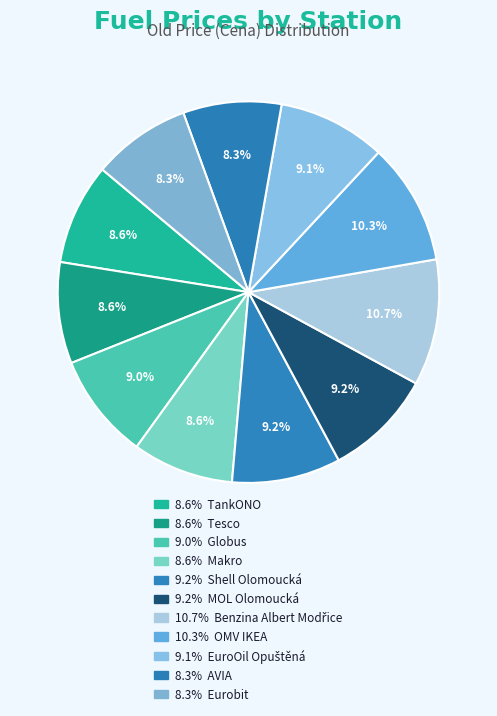

How many slices are in this pie chart?

11